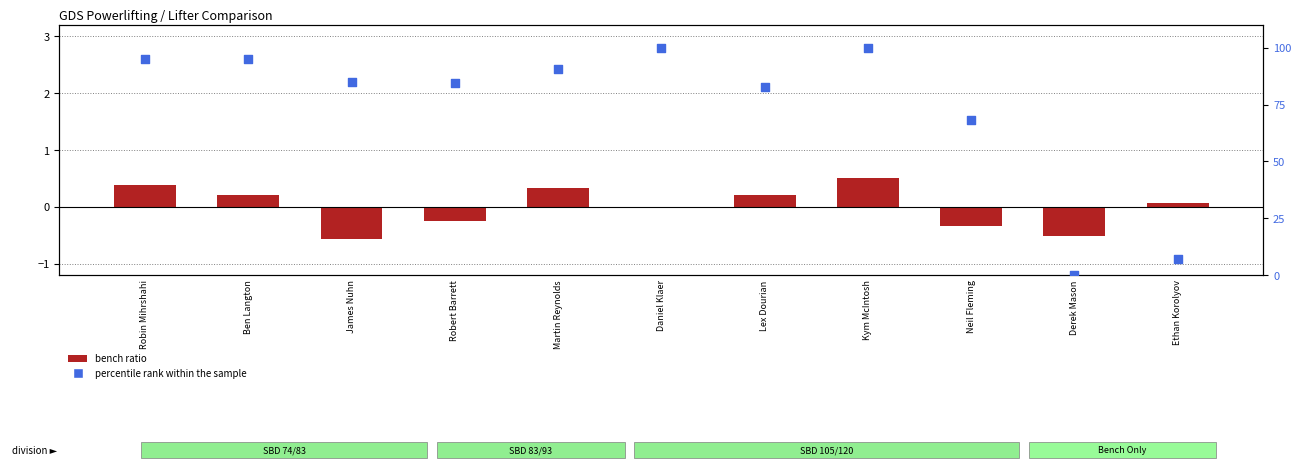

Which series contains the lowest Y value?

bench ratio